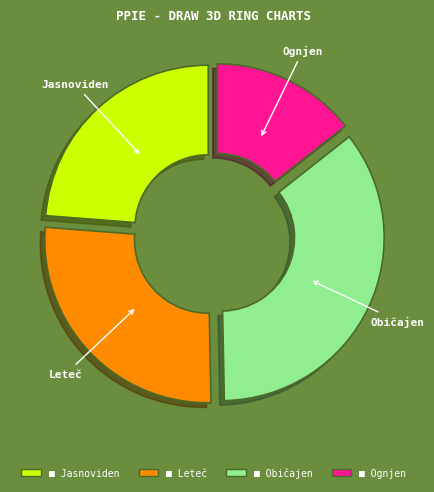

True or false: Ognjen accounts for 14% of the total.

True